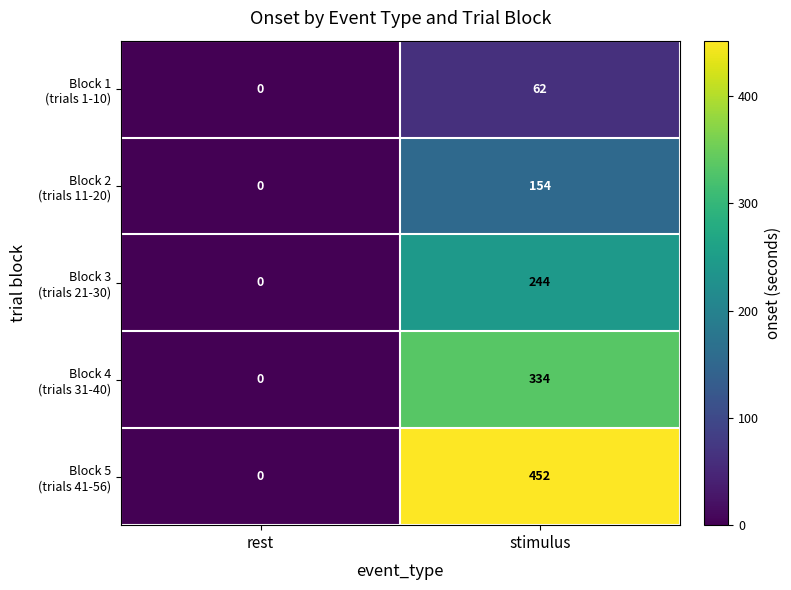

At which category does the chart reach its peak across all series?

stimulus